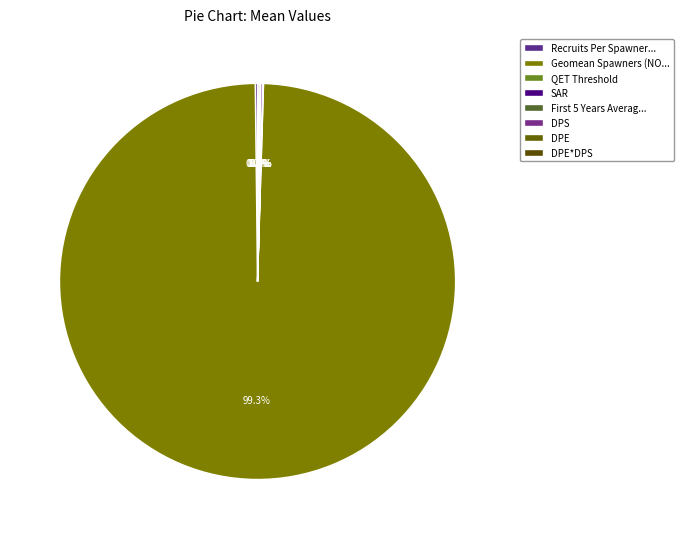

How many segments does this pie chart have?

8